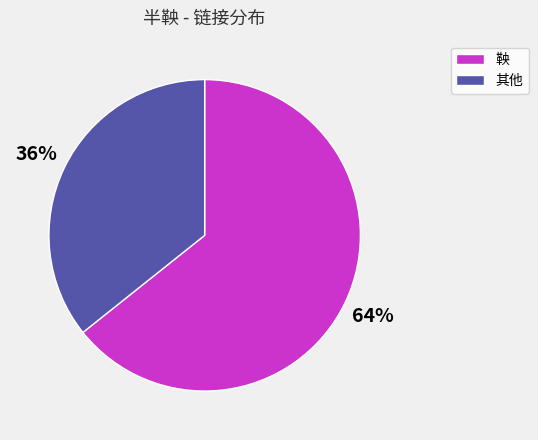

To the nearest percent, what is the average slice percentage?

50%